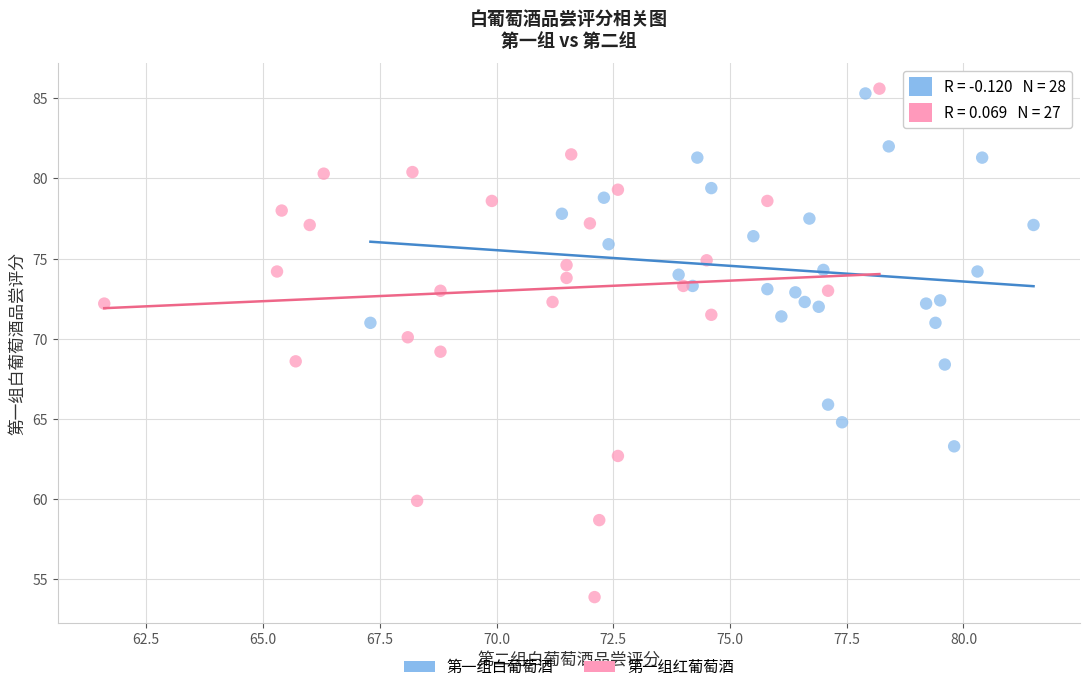

Which series has the widest spread of Y values?

第一组红葡萄酒